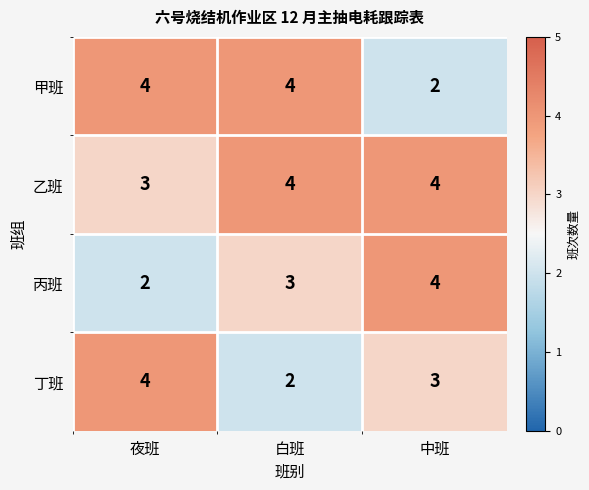

The 乙班 series shows 6 at 中班. True or false?

False